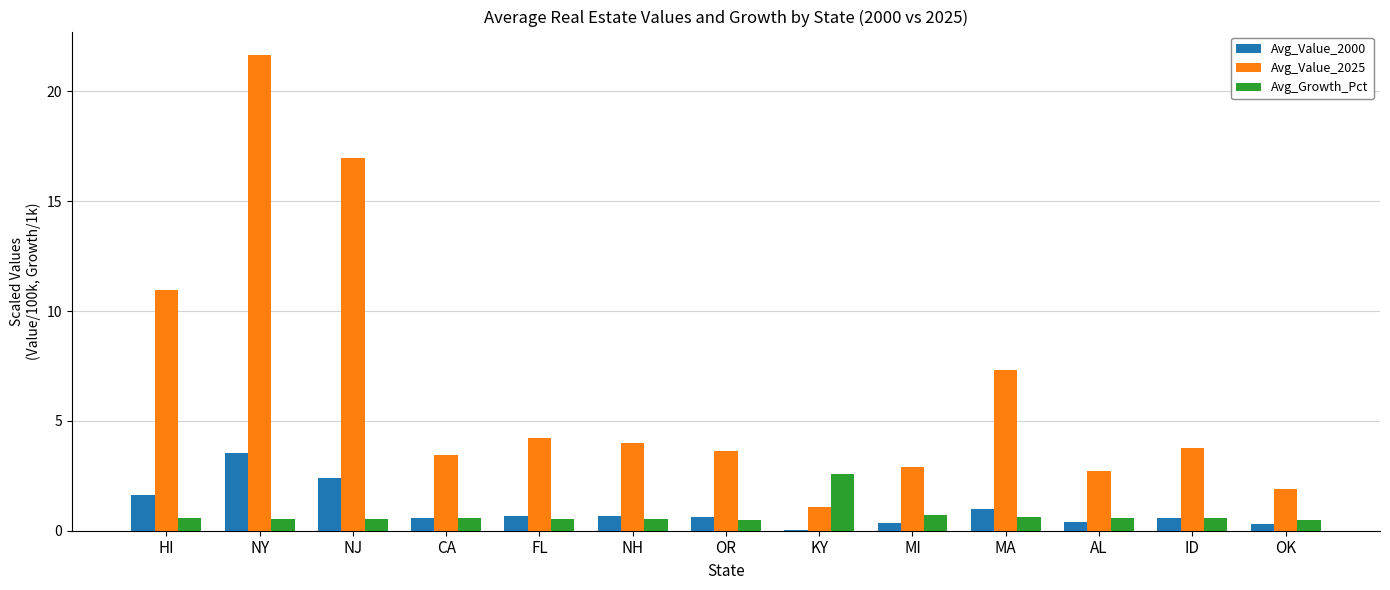

What is the sum of the Avg_Value_2000 values at CA and FL?

1.2